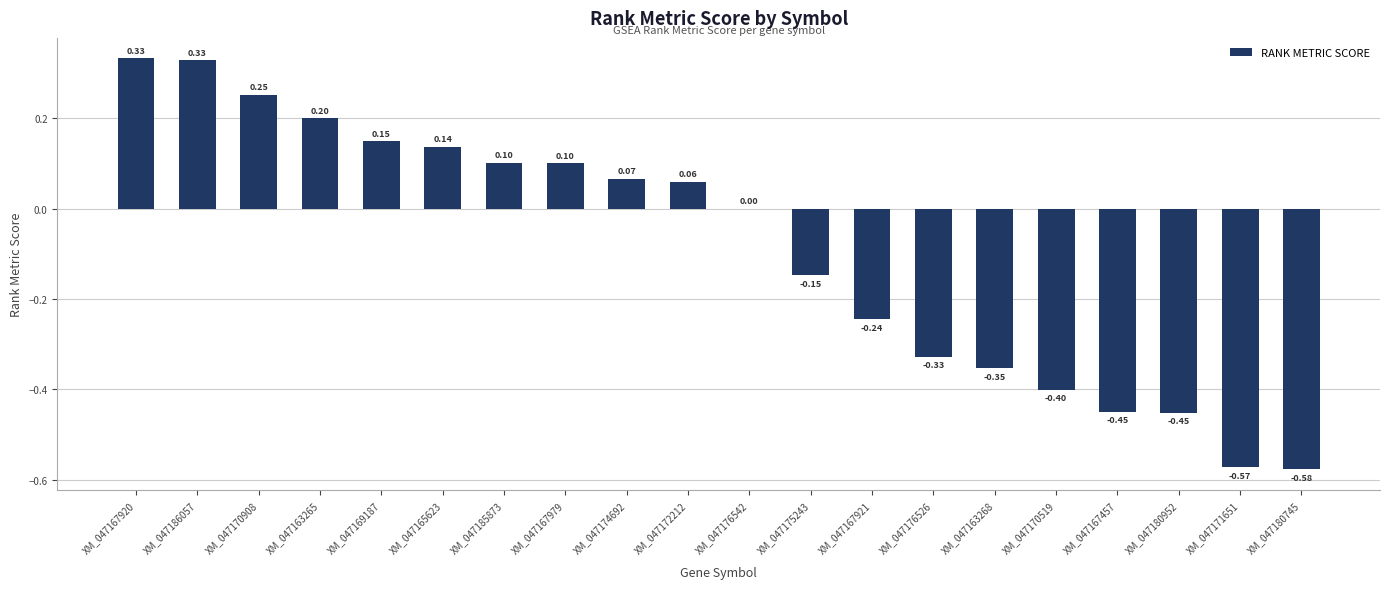

Between XM_047172212 and XM_047171651, which is larger?

XM_047172212